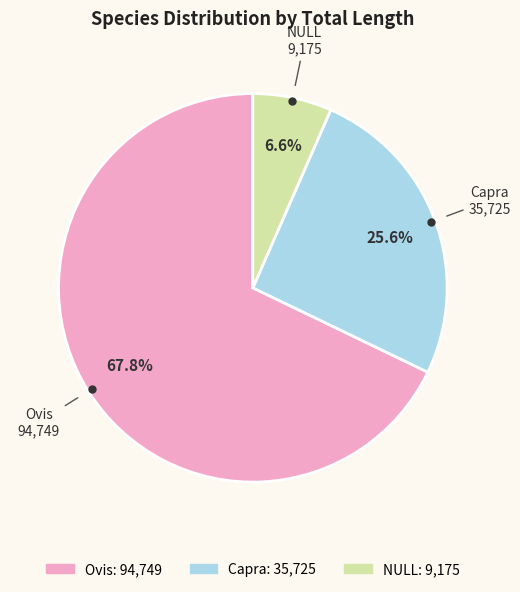

How many slices are in this pie chart?

3